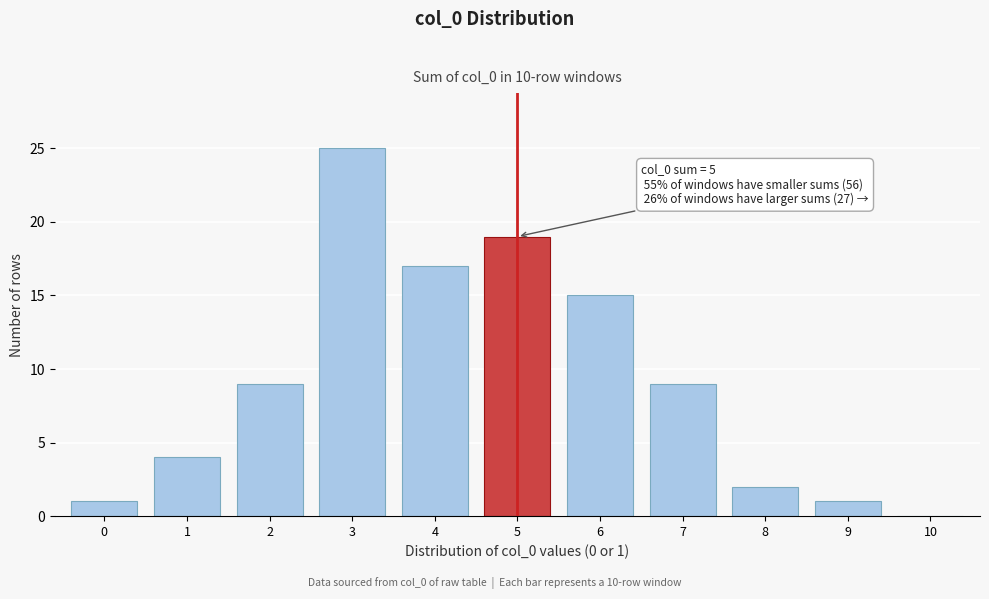

Reading right to left, what are all the values shown in this chart?

10=0	9=1	8=2	7=9	6=15	5=19	4=17	3=25	2=9	1=4	0=1